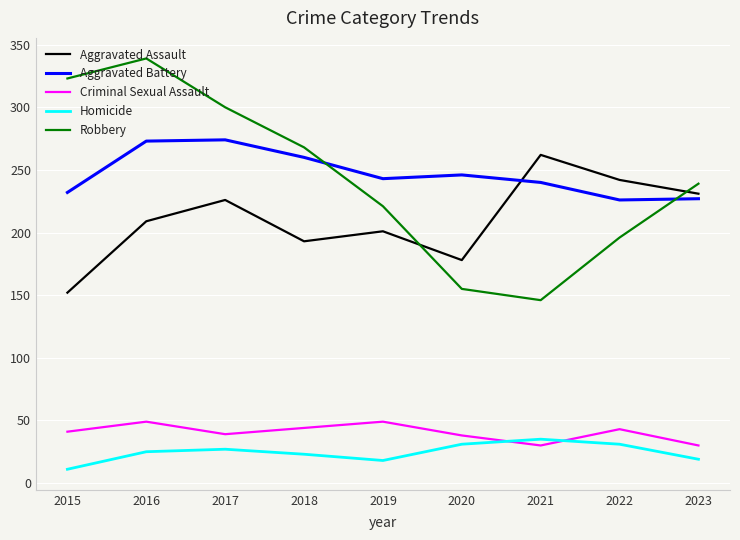

At which category does the chart reach its peak across all series?

2016